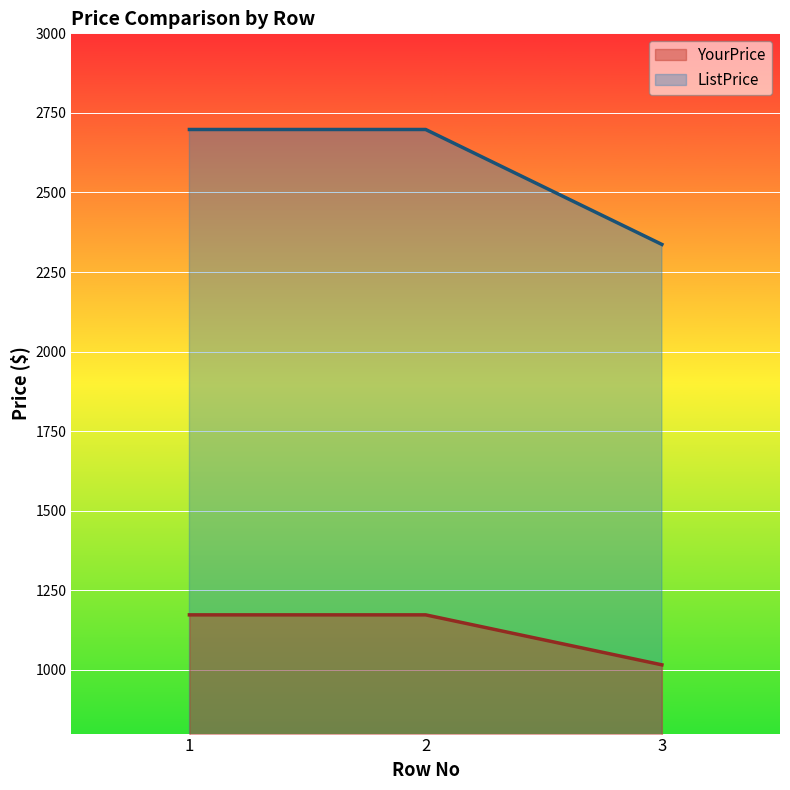

Which label corresponds to the smallest value in the chart?

3